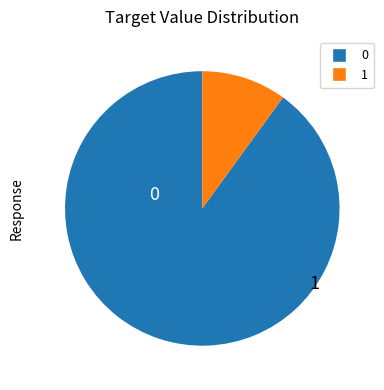

Does any single category account for the majority?

Yes